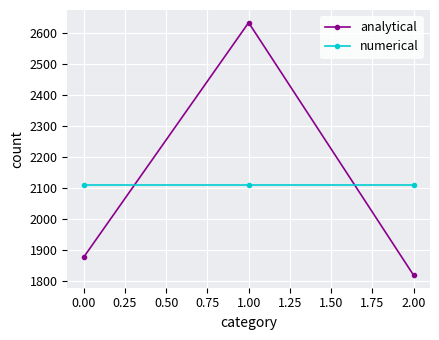

The value of numerical at 2.00 is 2110. True or false?

True